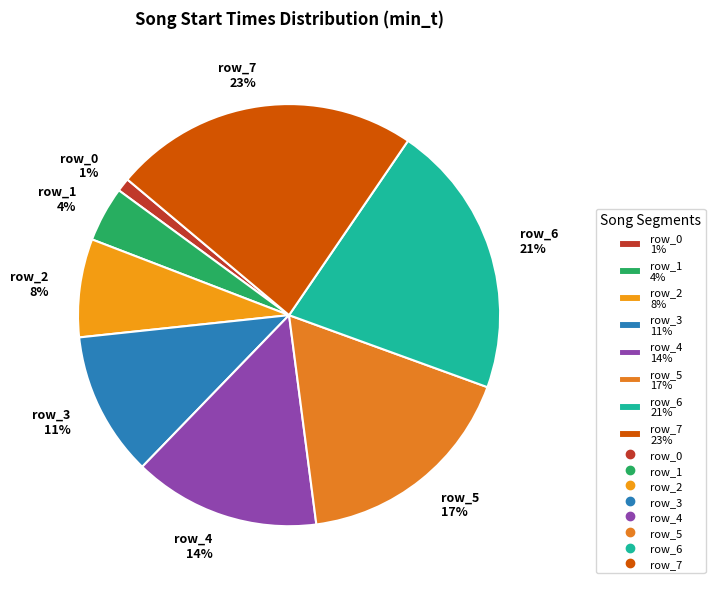

Do row_6 21% and row_1 4% together represent more than half of the pie?

No